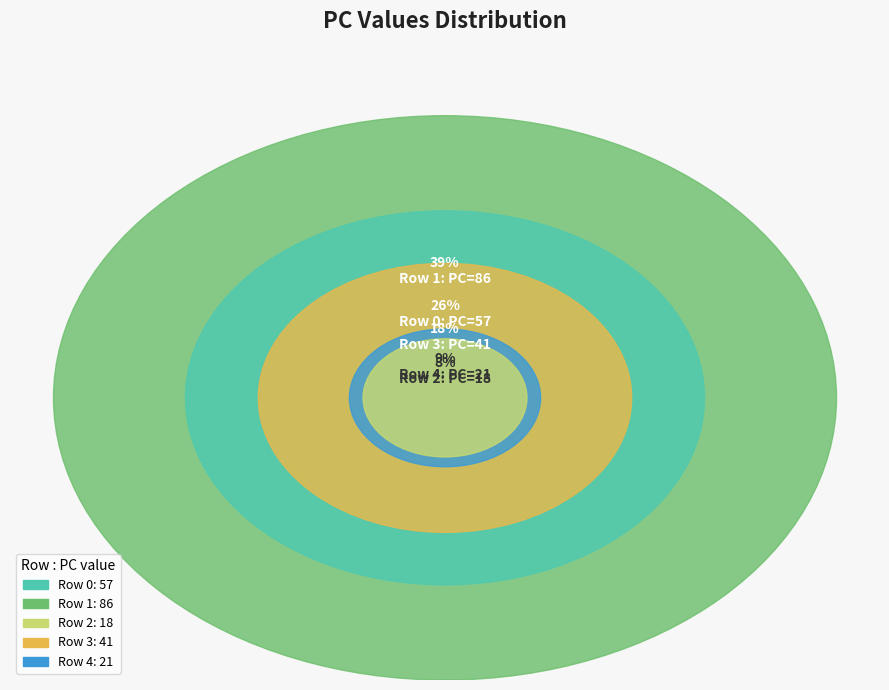

Rank the categories by value from lowest to highest.

2, 4, 3, 0, 1